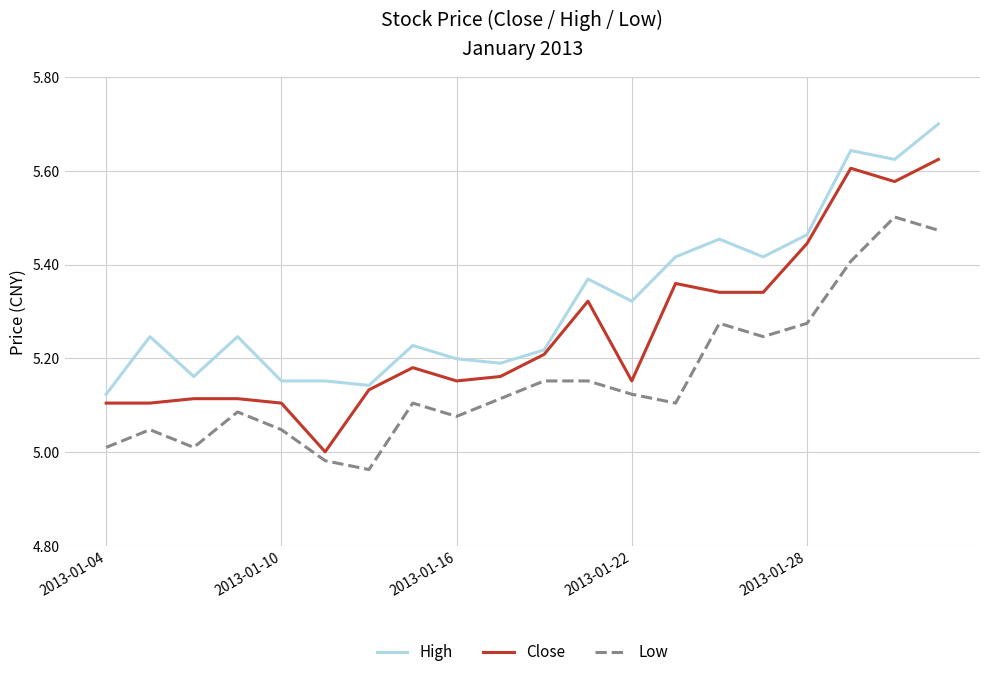

What is the greatest value displayed?

5.7